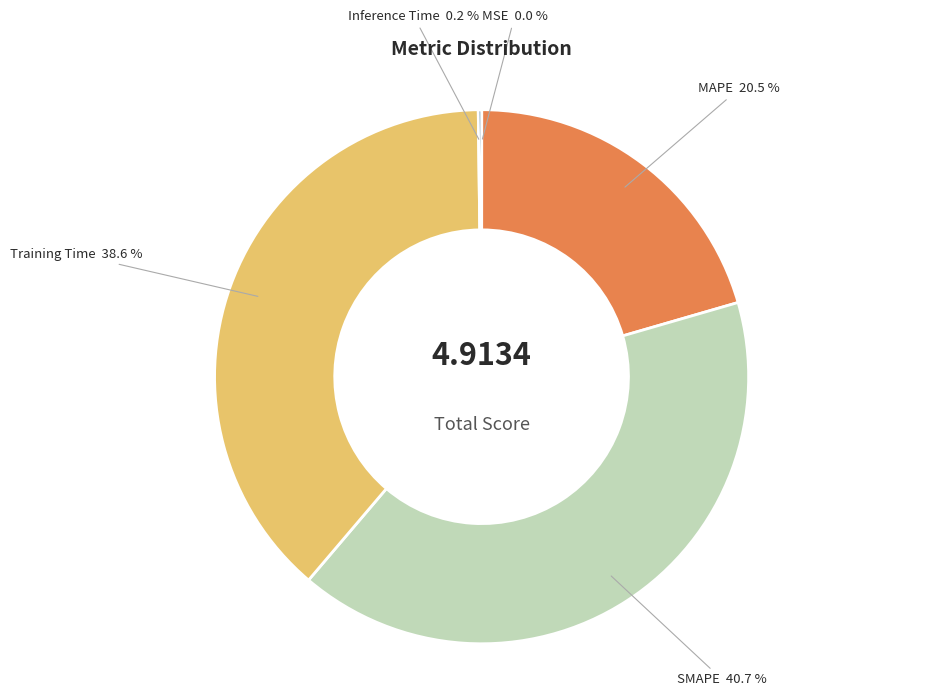

Does any single category account for the majority?

No